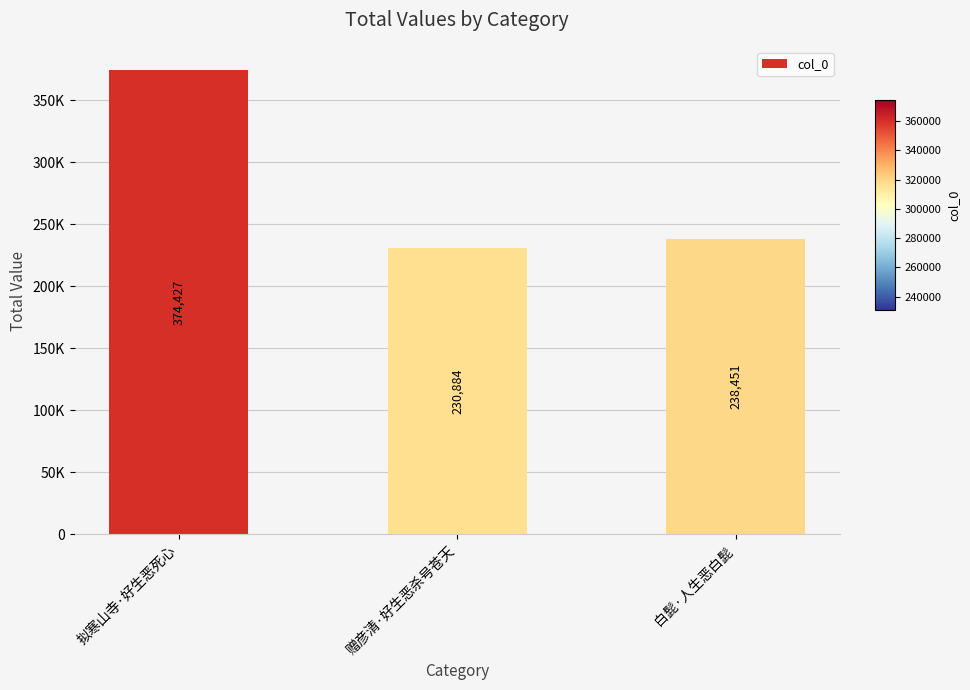

Are the bars horizontal?

No